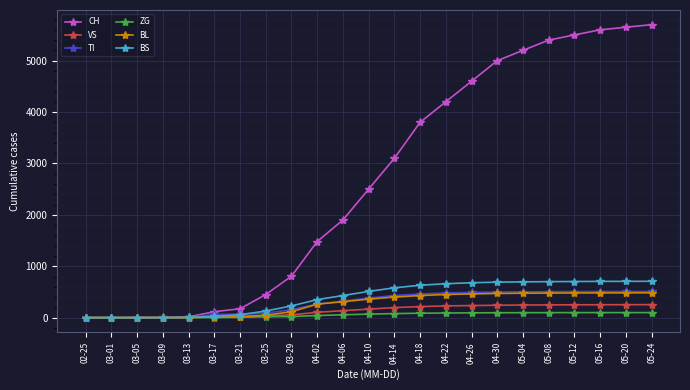

What is the difference between the maximum and minimum values in the BL series?

483